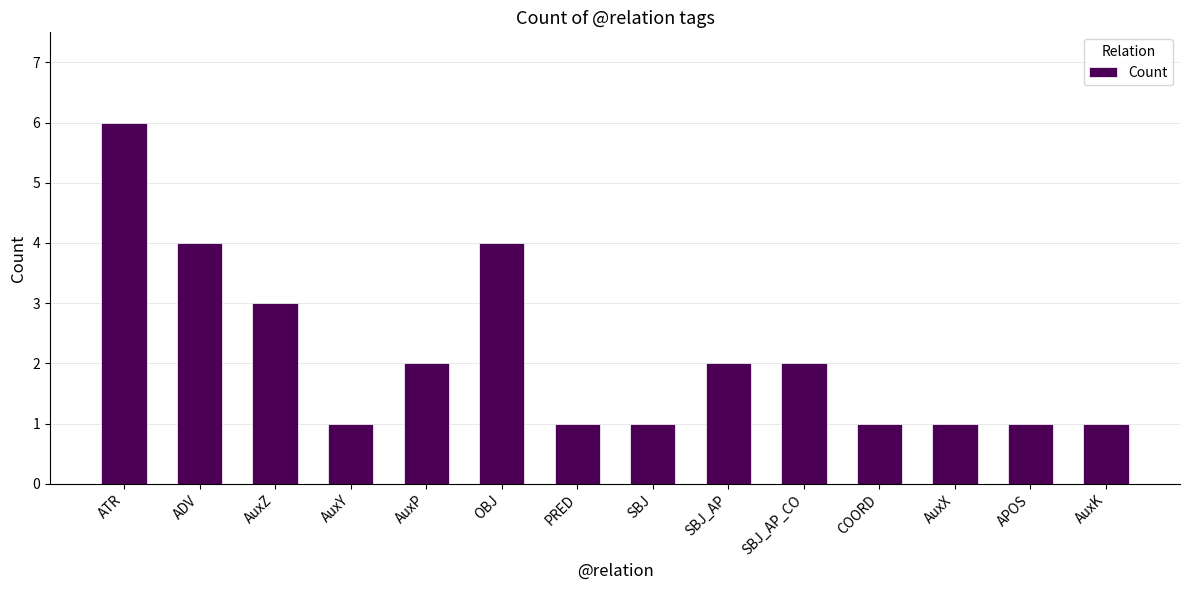

What is the difference between the second highest and minimum values?

3